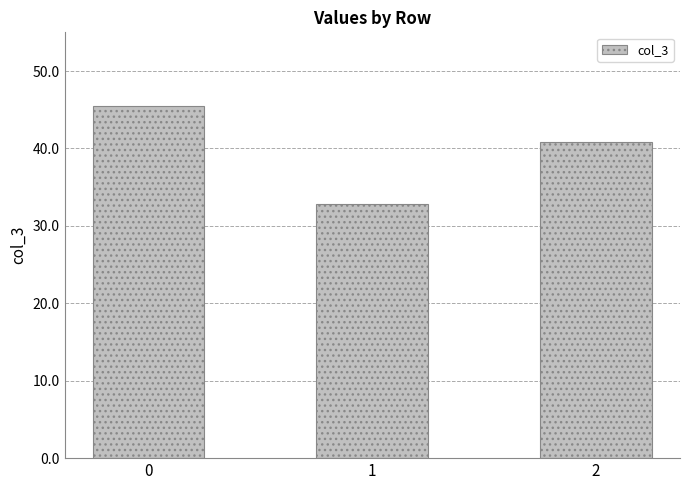

What is the difference between the maximum and minimum values?

12.6